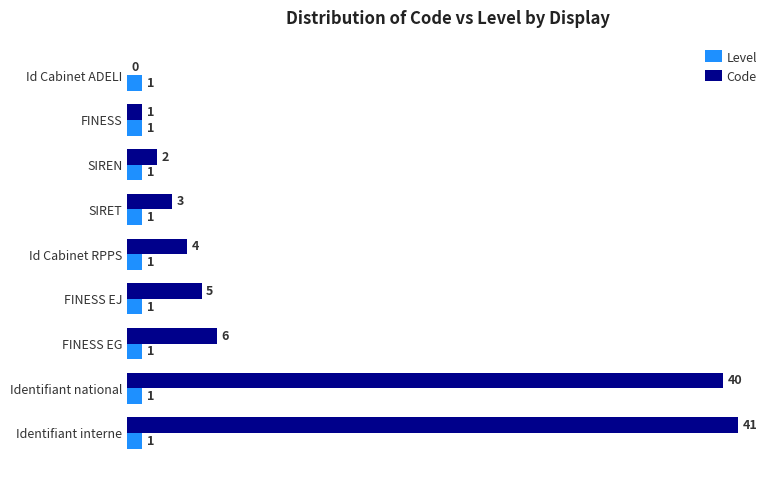

The value of Code at Identifiant interne is 61. True or false?

False